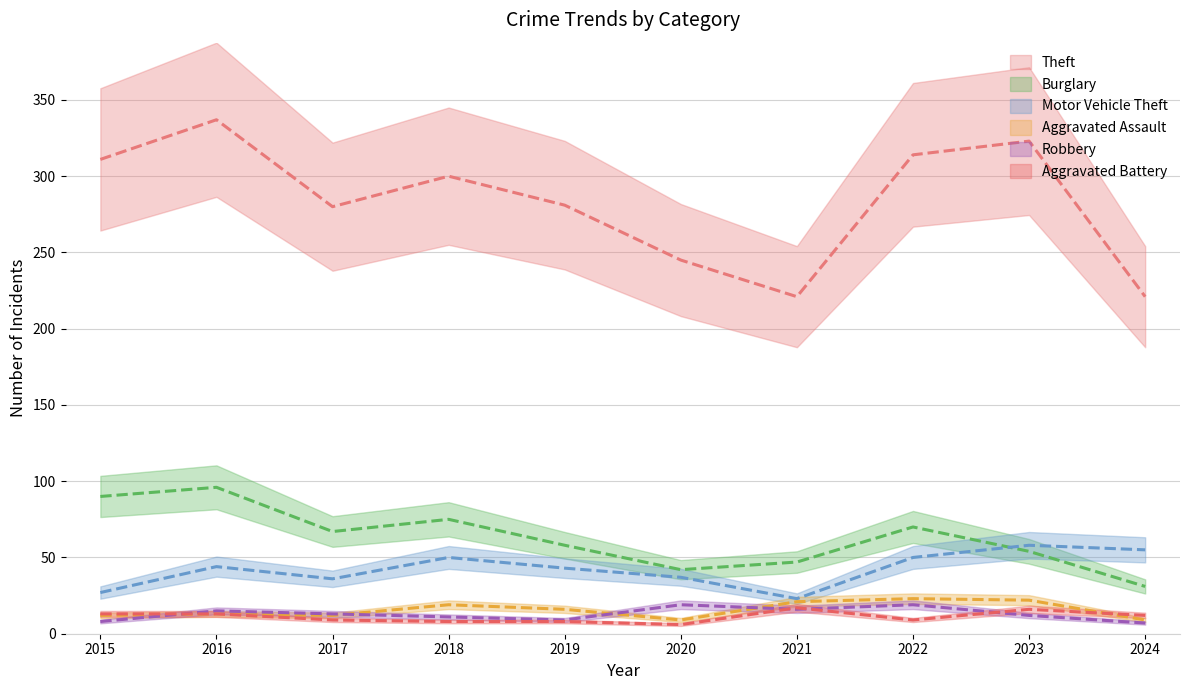

What is the value of the Aggravated Assault point at the 8th from the left?

23